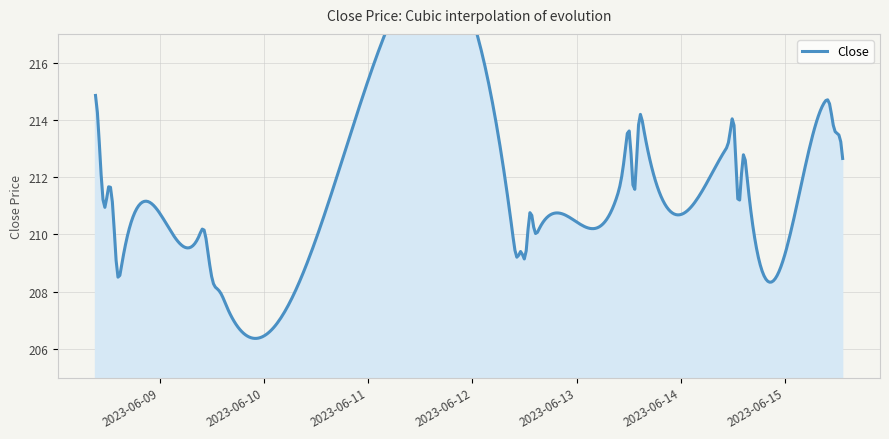

What is the change in value from 2023-06-08 09:15 to 2023-06-12 14:15?

-4.7